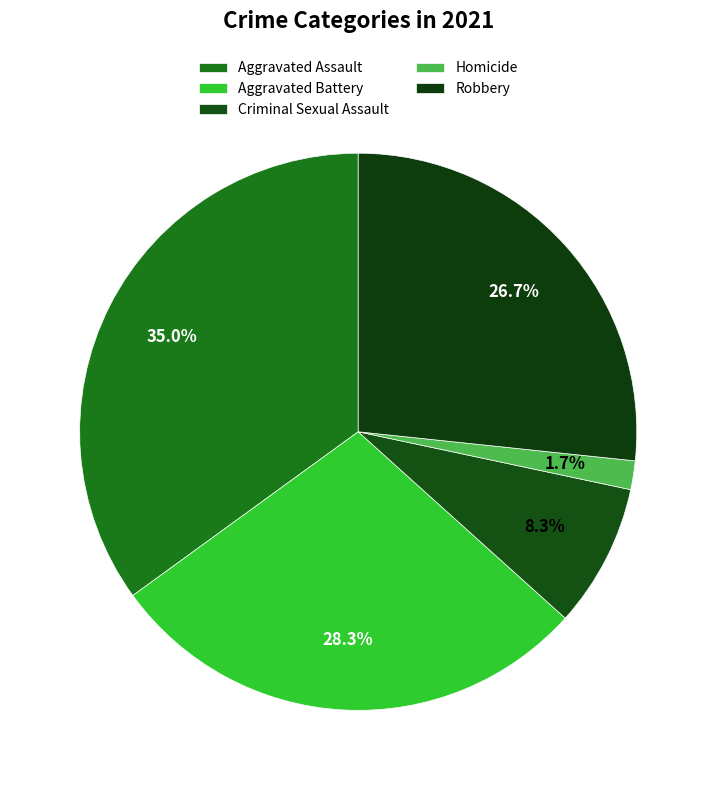

True or false: Criminal Sexual Assault accounts for 17% of the total.

False